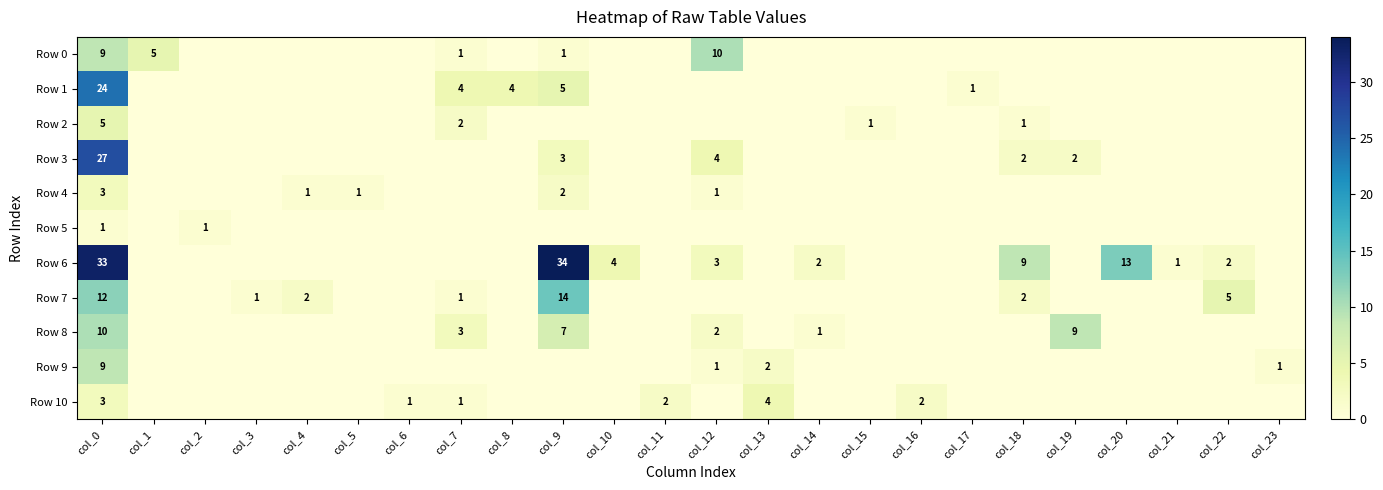

Is it true that Row 4 equals 0 at col_12?

False